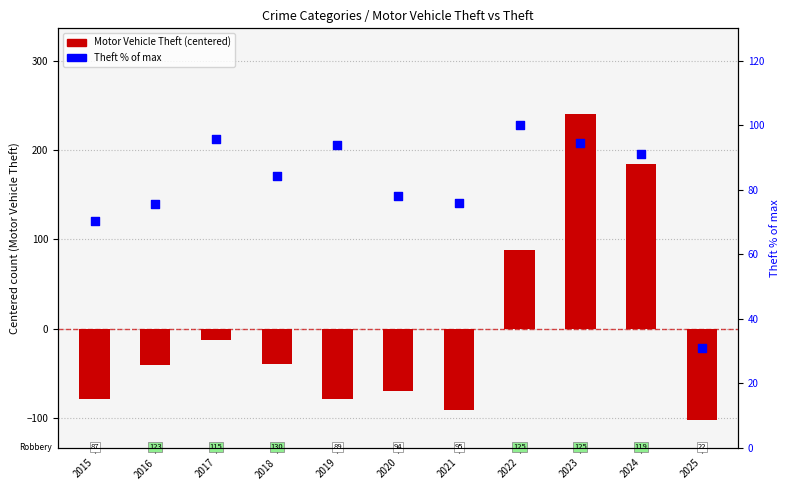

Which series has the largest total across all categories?

Theft % of max